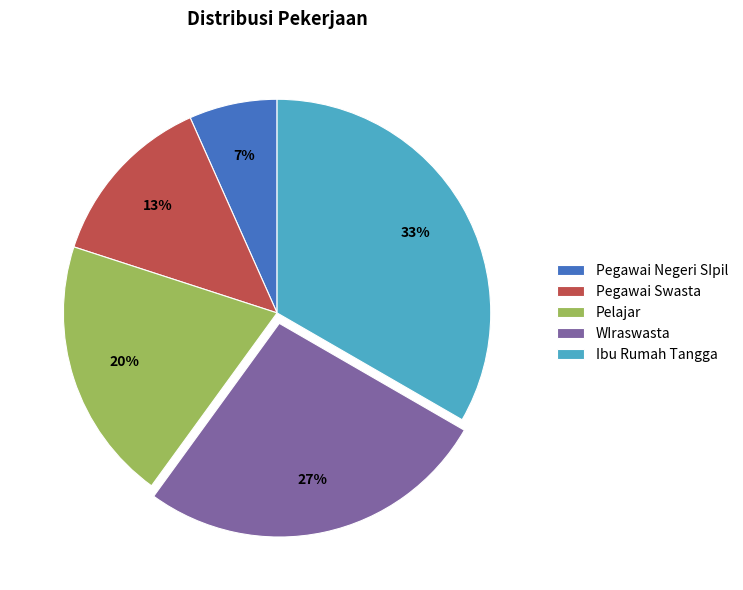

Which has a higher value, WIraswasta or Pegawai Swasta?

WIraswasta